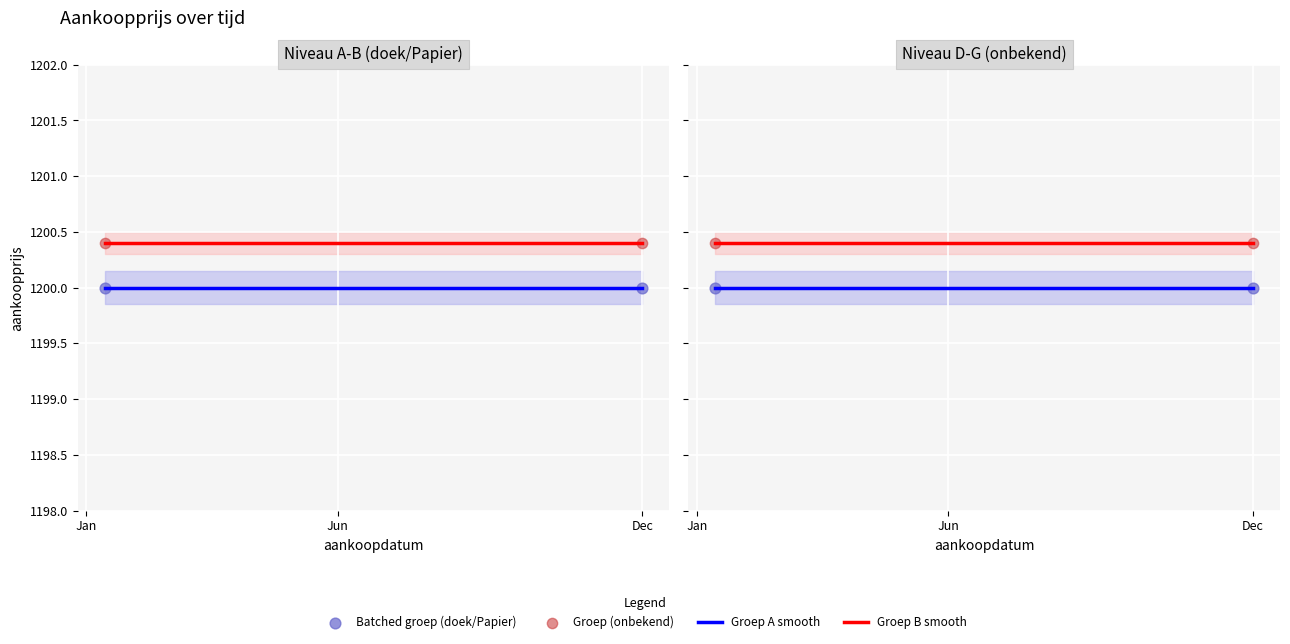

What is the ratio of the value at 1 to the value at 3?

1.0